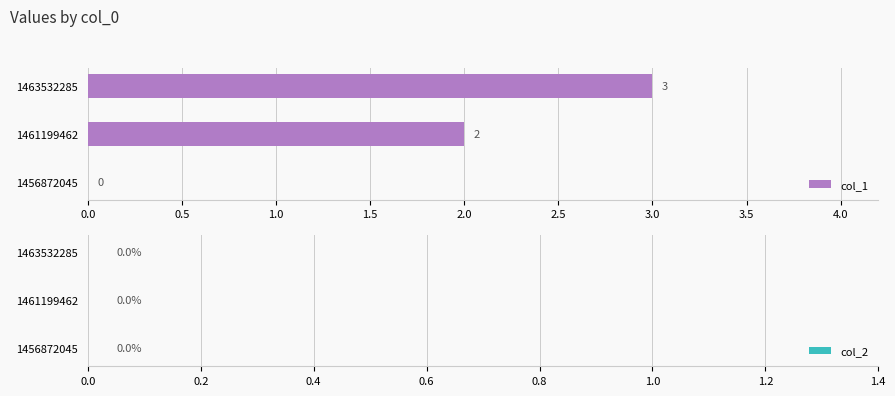

What is the greatest value displayed?

3